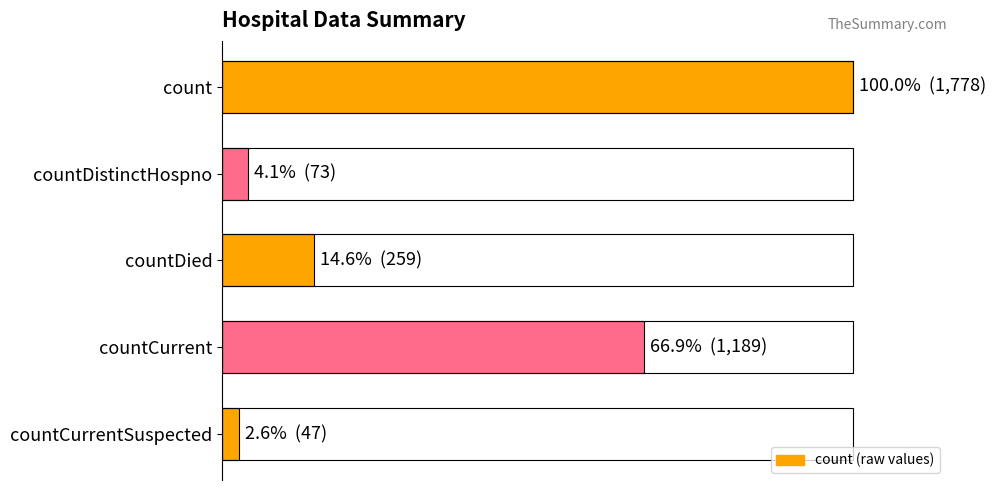

What is the difference between the maximum and minimum values?

1731